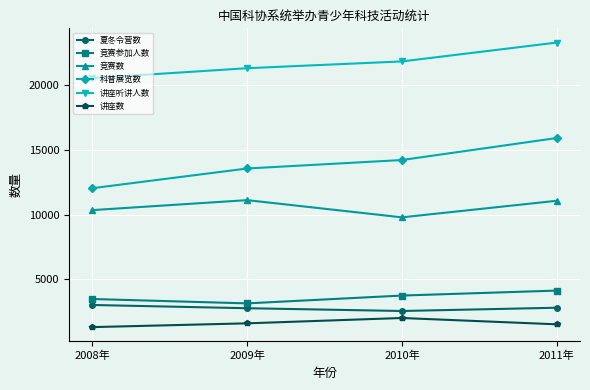

True or false: 科普展览数 has more than 2 interior local peaks.

False